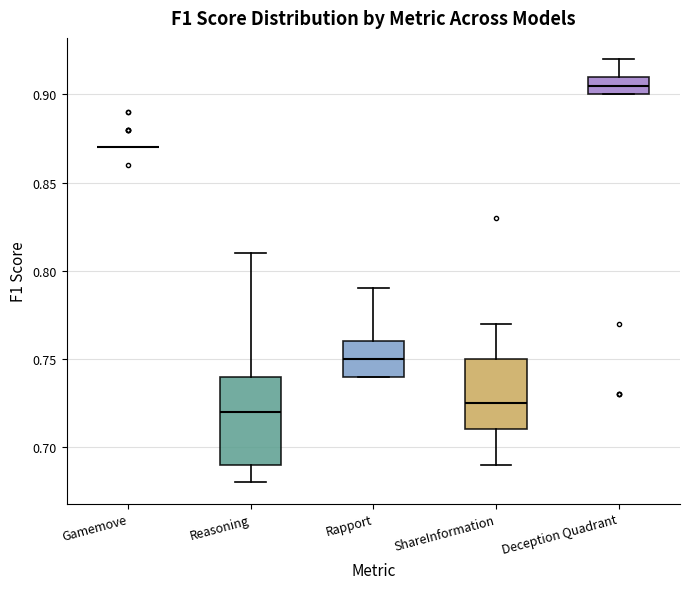

Where is the lower edge of the box for Reasoning on the y-axis? The values are not printed on the chart, so give them approximately, as read against the axis.

0.690